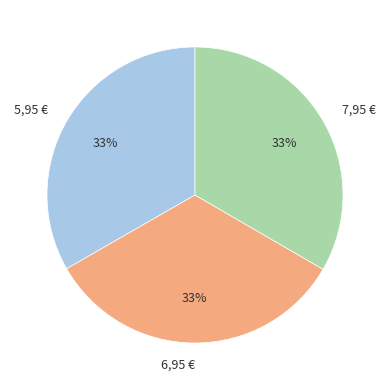

Count the number of slices in the pie.

3